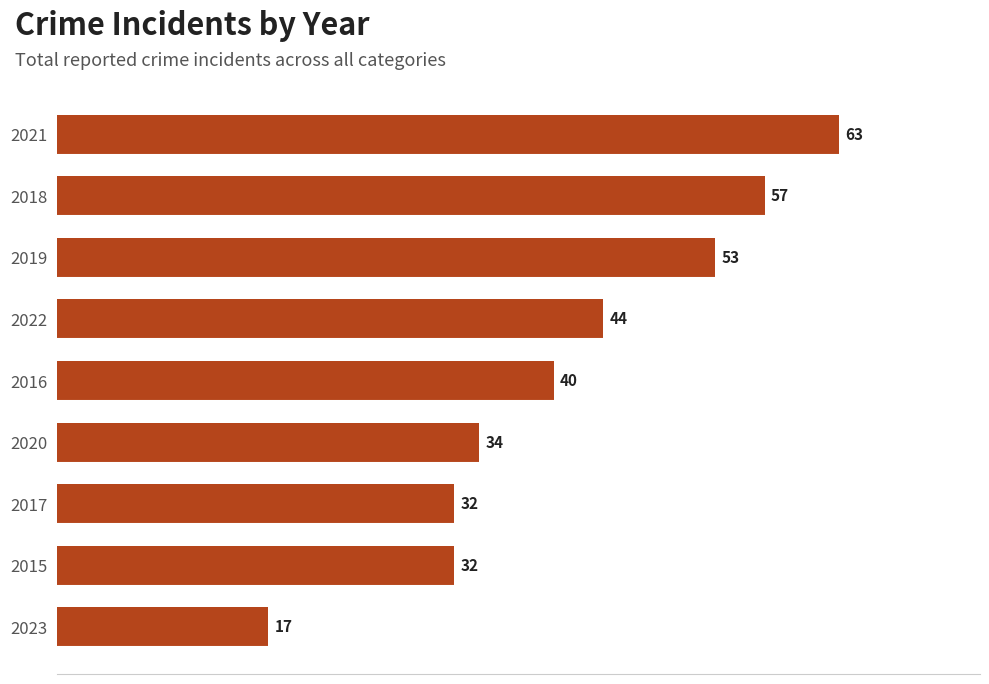

Which label corresponds to the smallest value in the chart?

2023